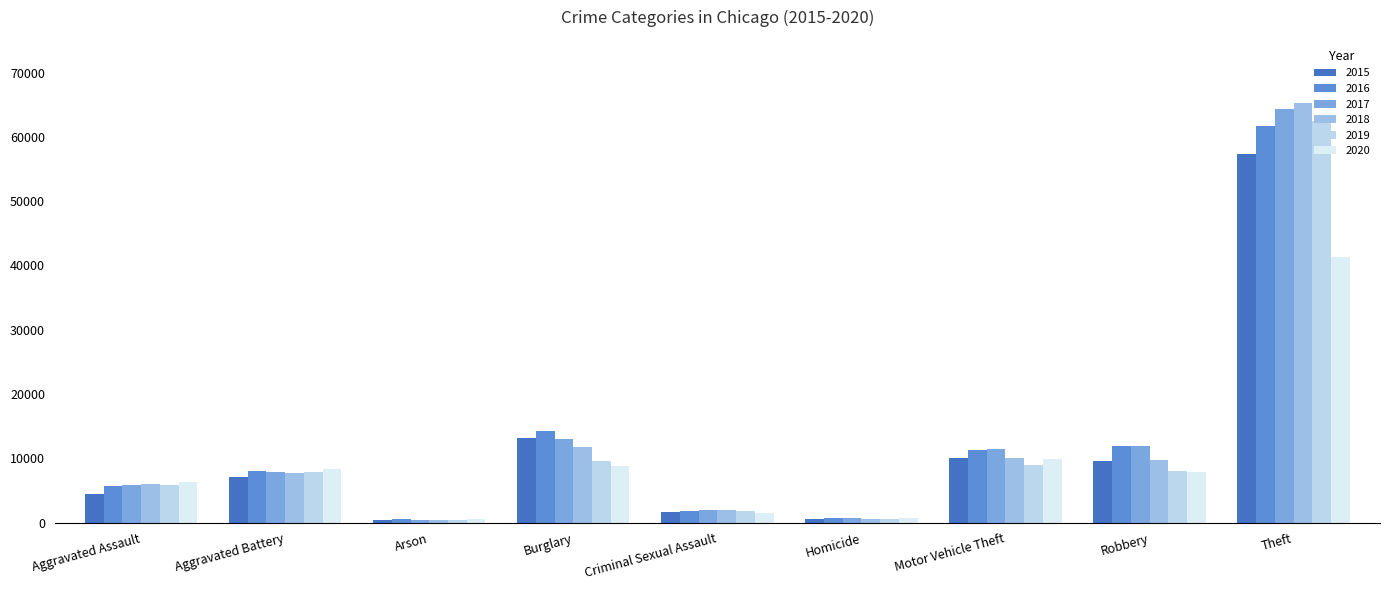

What is the maximum value shown in the chart?

65282